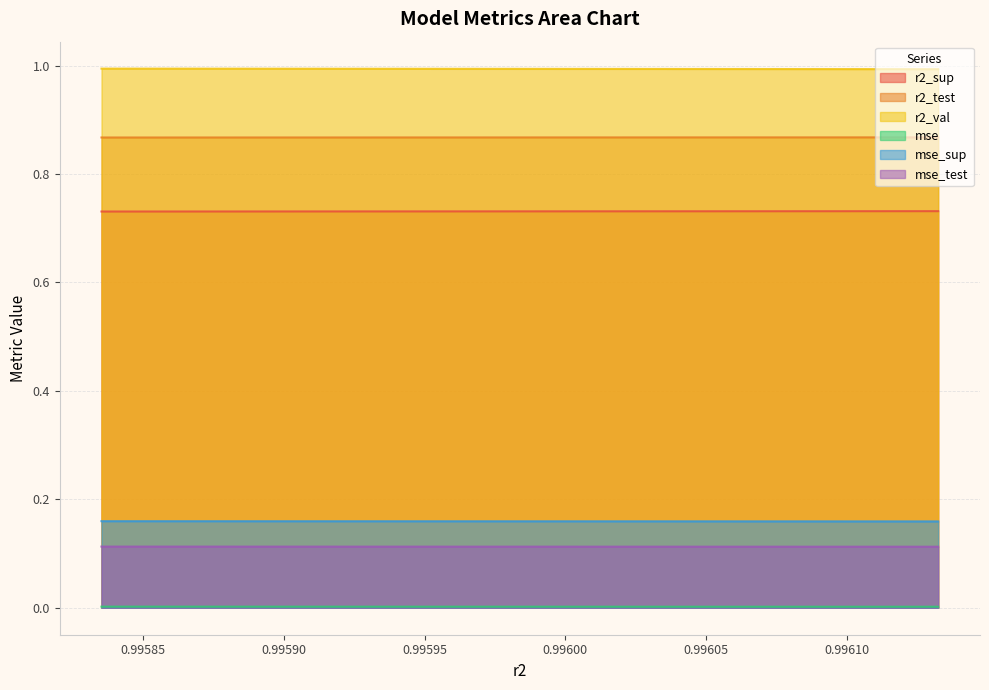

What is the maximum value shown in the chart?

1.0